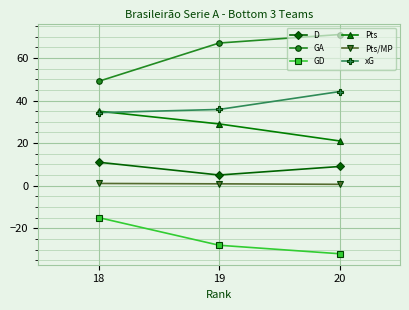

Is it true that GA equals 93.8 at 19?

False